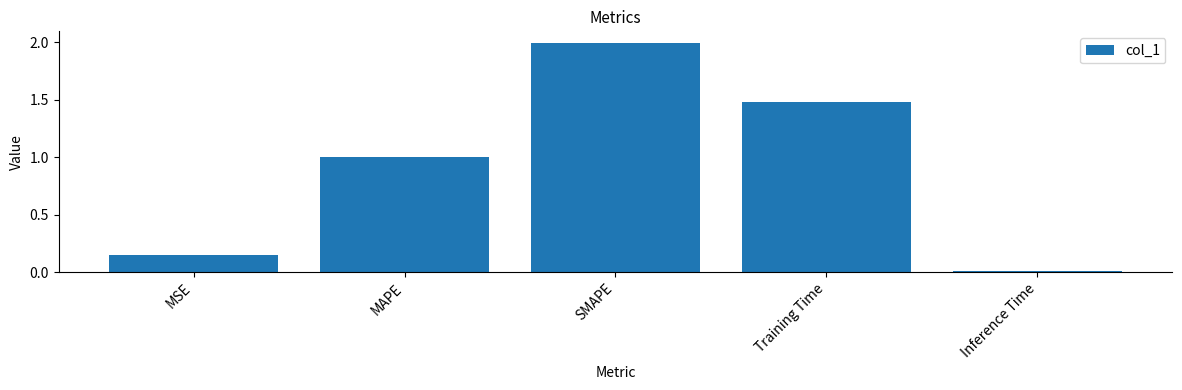

What is the change in value from MAPE to SMAPE?

+1.0